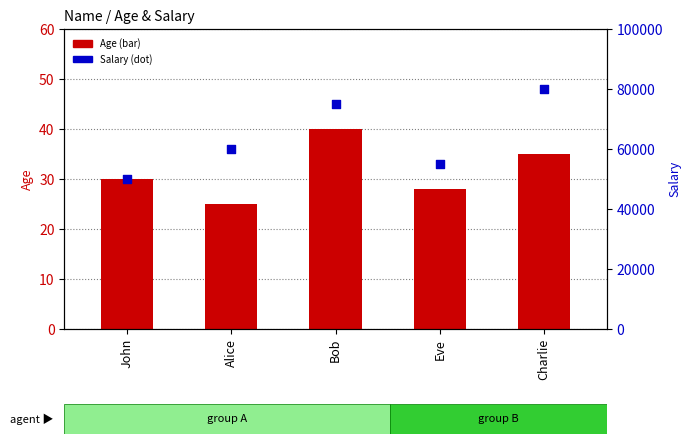

What is the total value across all series at Charlie?

80035